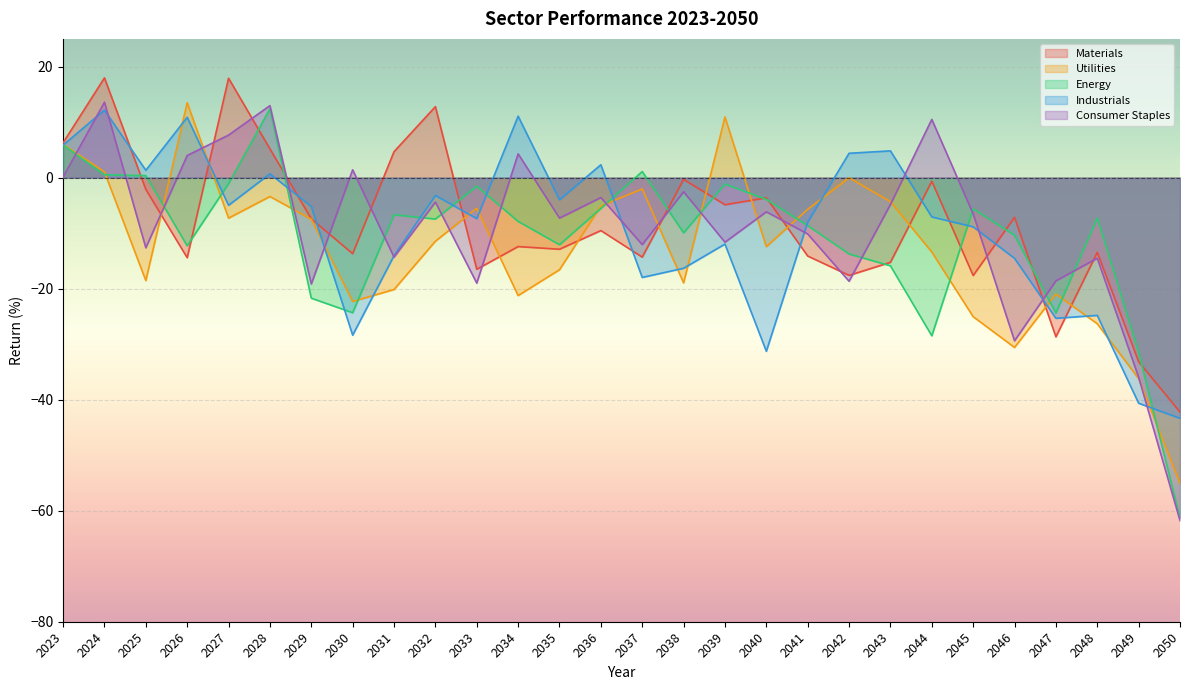

Where does the Industrials series first go above -7?

2023